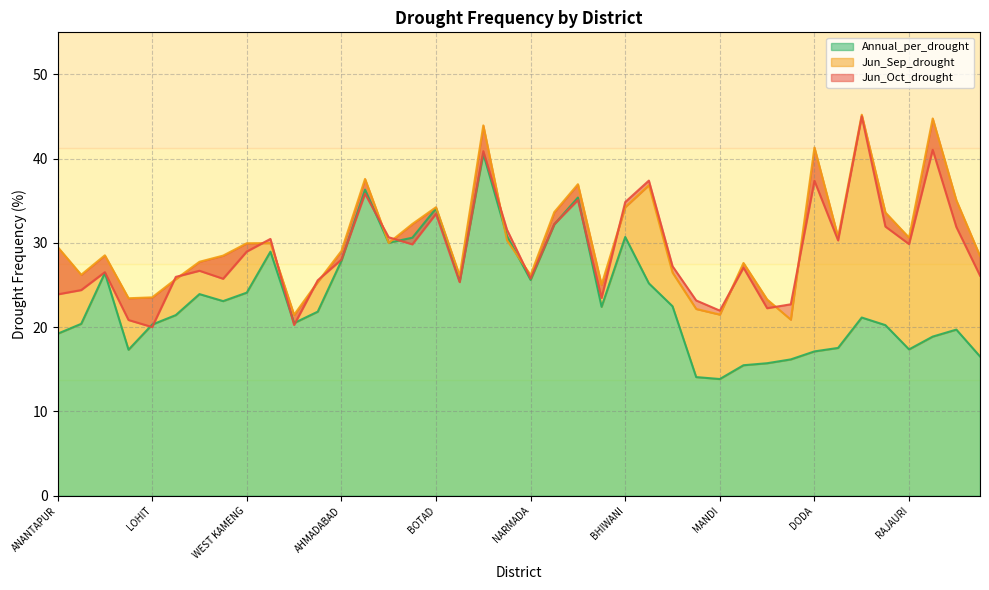

At which category is the sum across all series the highest?

KACHCHH